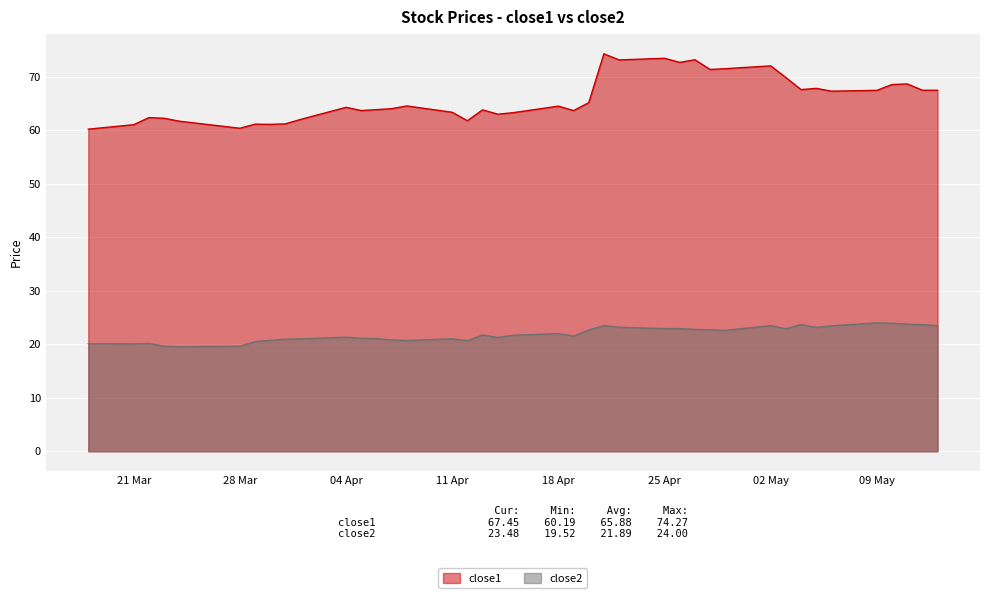

Which series has the largest total across all categories?

close1